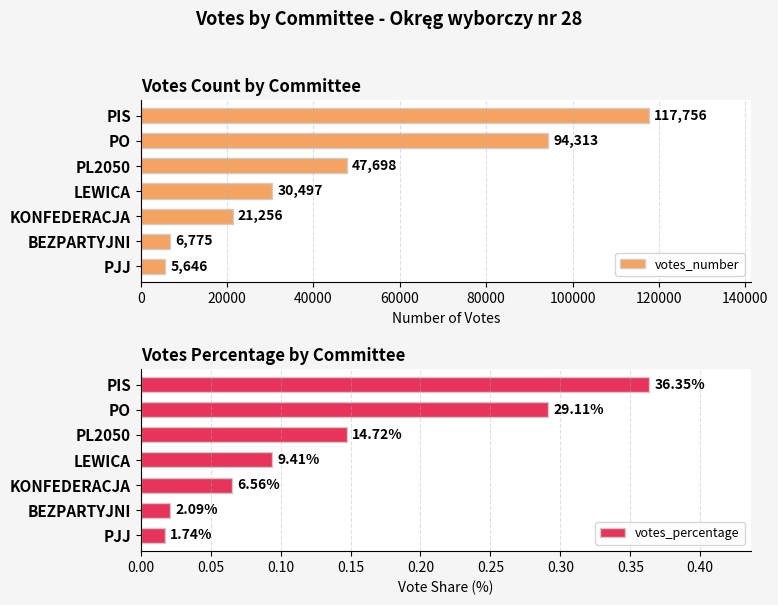

Count the number of categories in the chart.

7